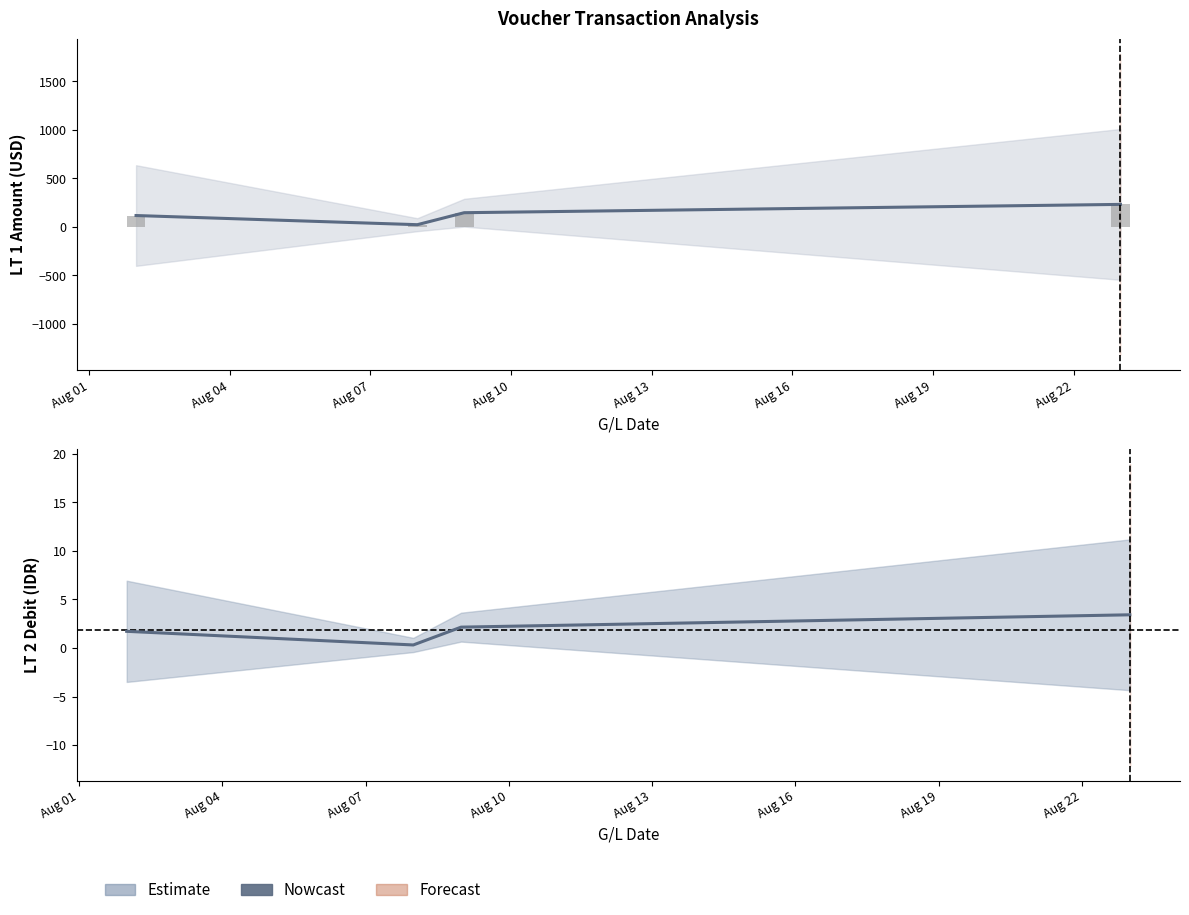

Count the values in the range 1 to 3.

2